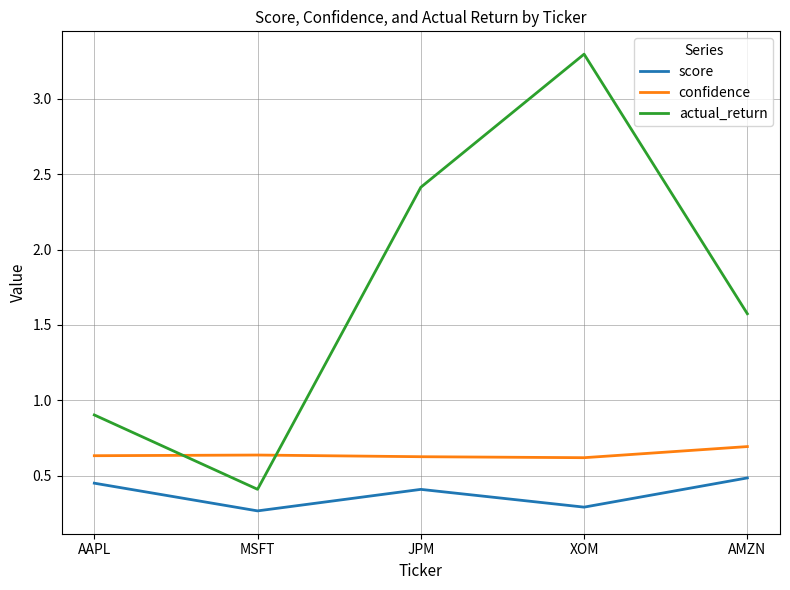

Which series has the largest total across all categories?

actual_return